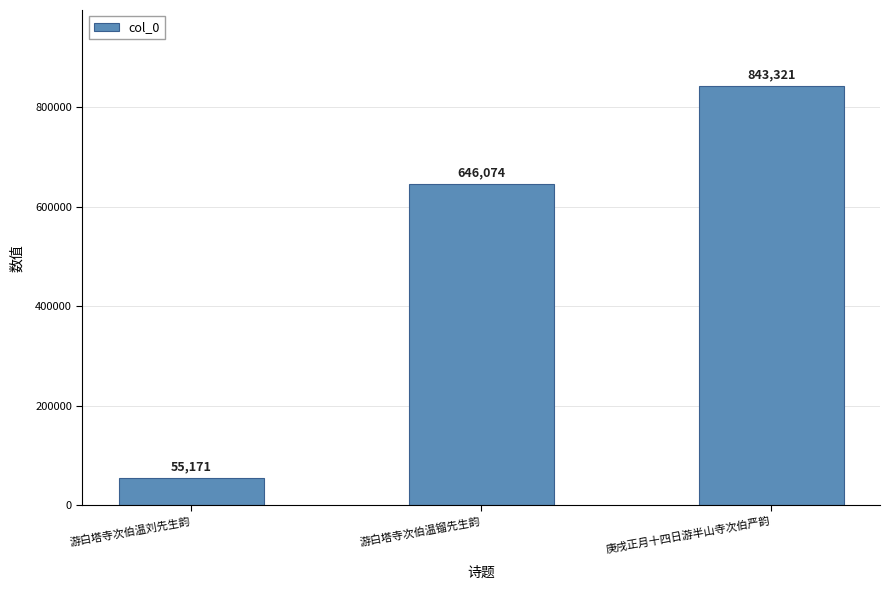

How many bars are there in total?

3